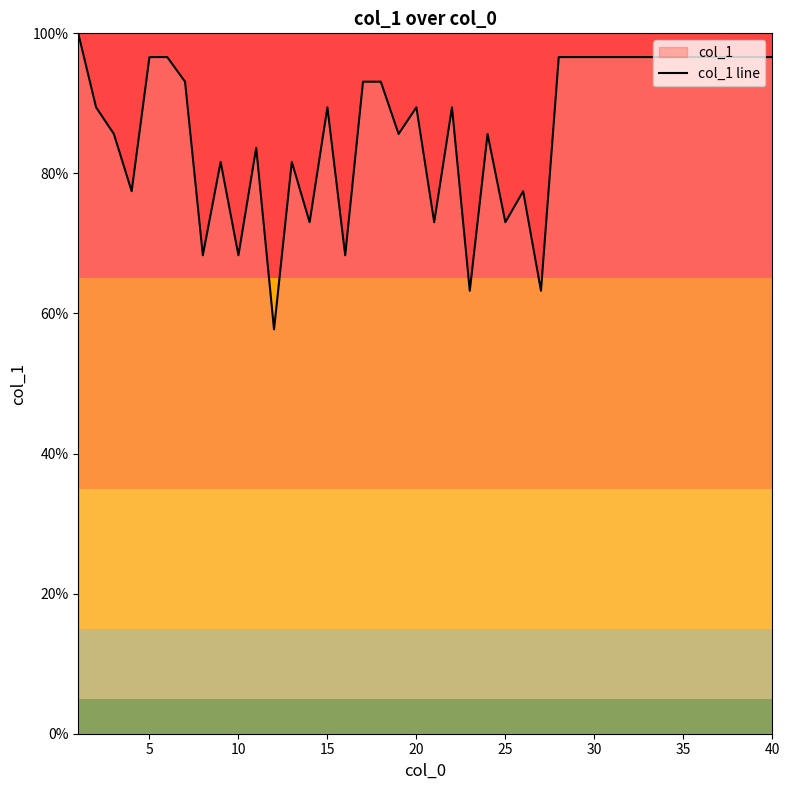

The chart shows a value of 107.2 at 10. True or false?

False